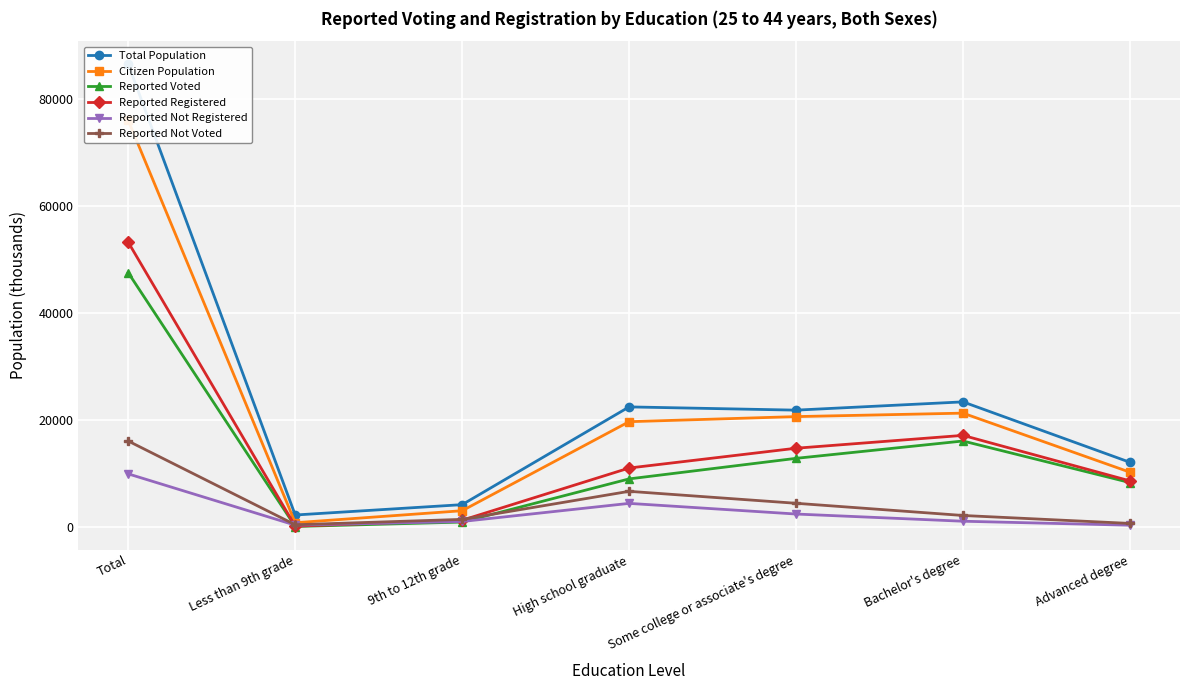

How many categories are shown in the chart?

7